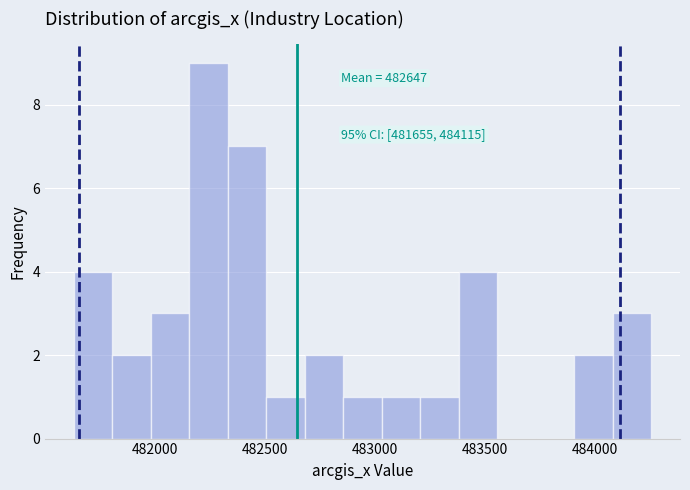

Around what value on the x-axis is the tallest bar? Give the approximate position of its centre, as read against the axis.

482250